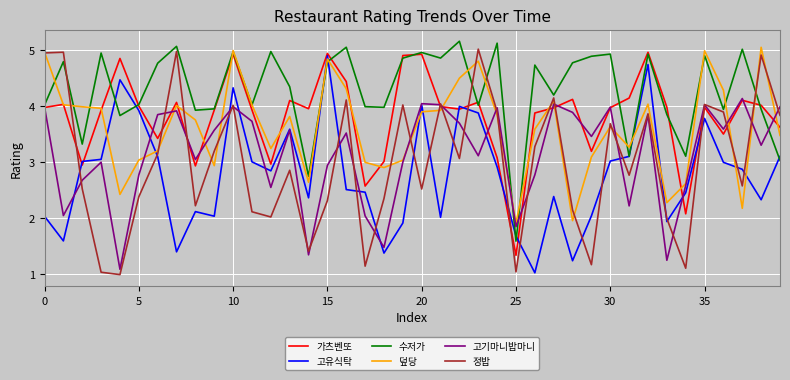

At which category is the sum across all series the highest?

10